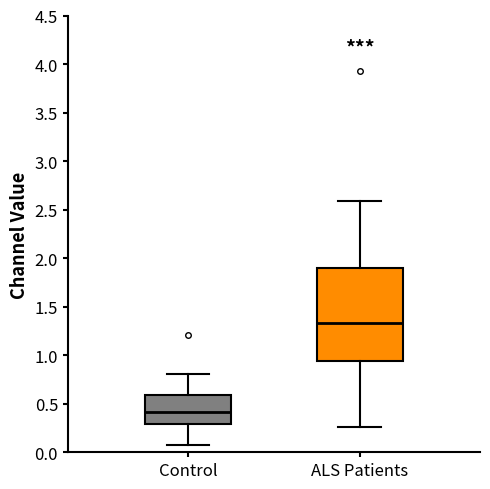

Comparing the boxes themselves (not the whiskers), which one is the tallest?

ALS Patients